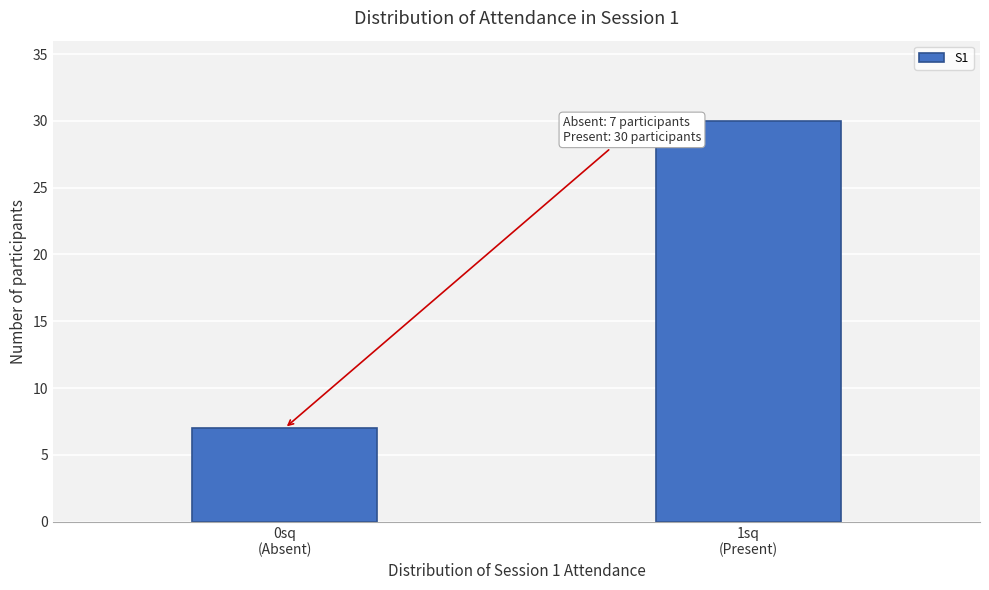

Reading left to right, list all the values displayed in this chart.

7	30